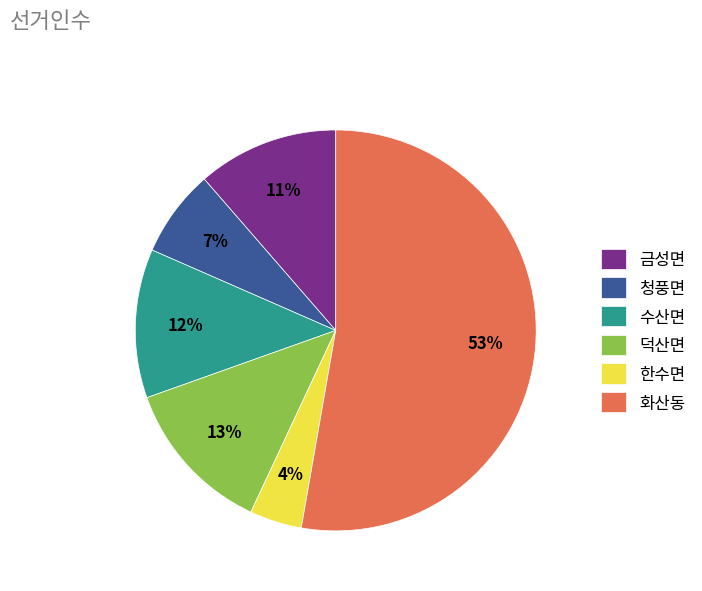

What is the smallest slice in the pie chart?

한수면